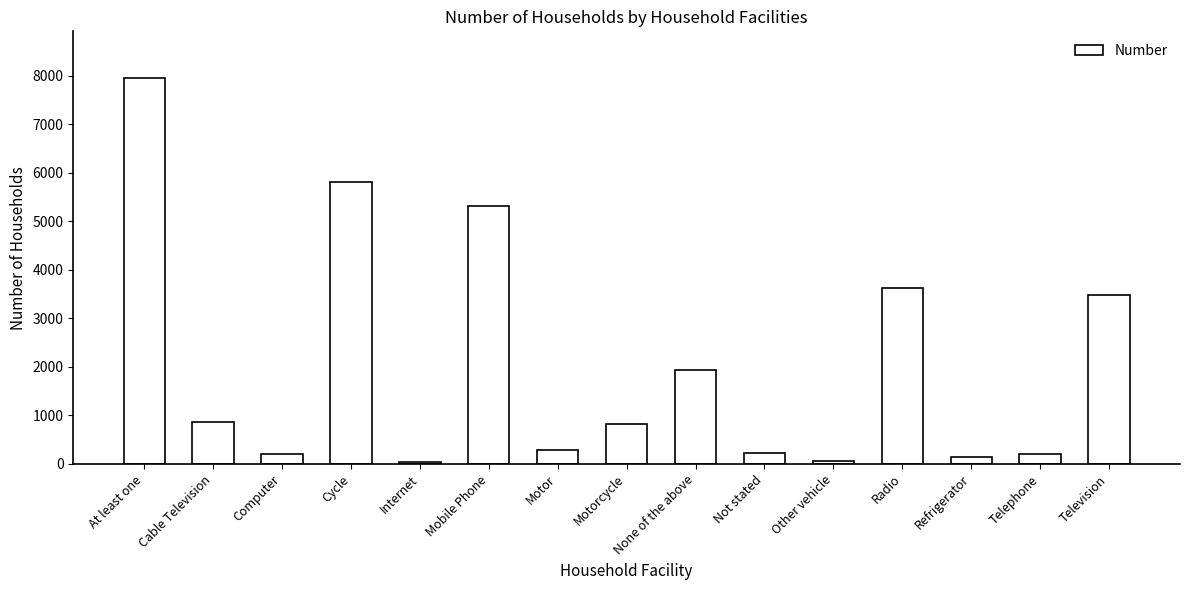

What is the difference between the second highest and second lowest values?

5758